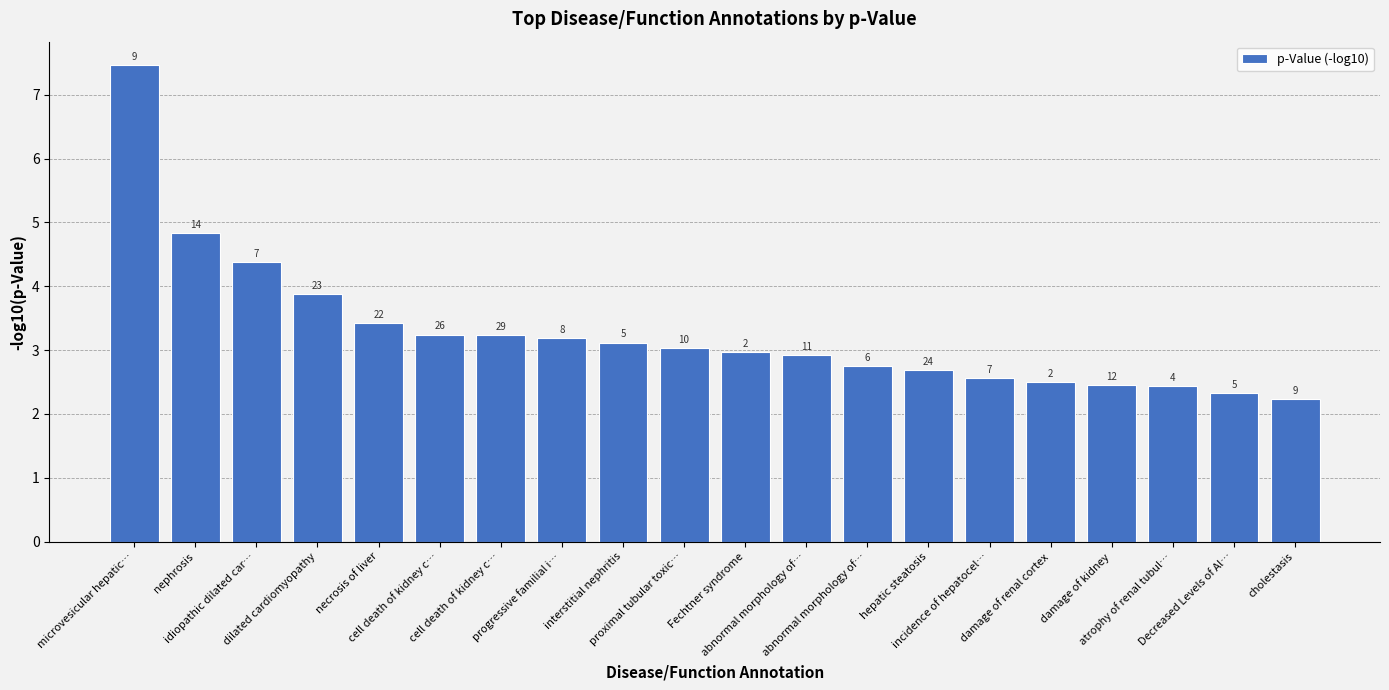

What is the label of the 20th bar from the right?

microvesicular hepatic…